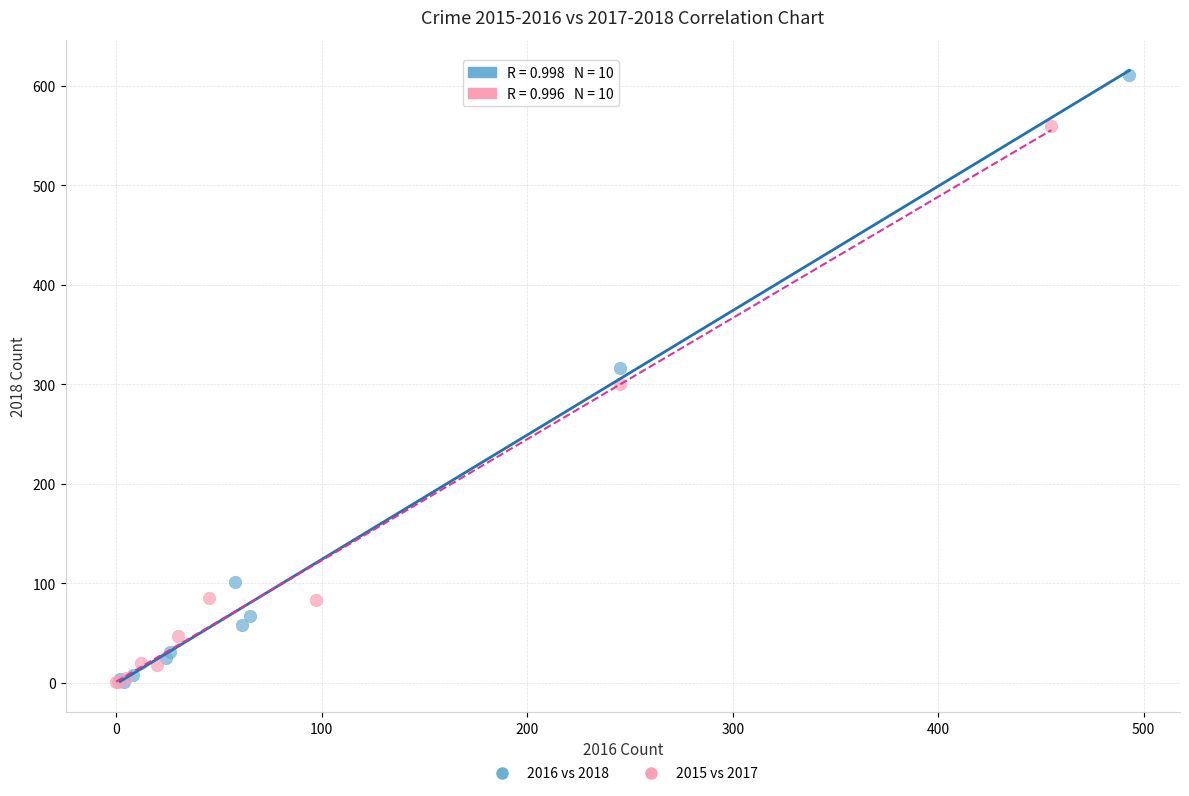

What are all the series names shown in the legend?

2016 vs 2018, 2015 vs 2017